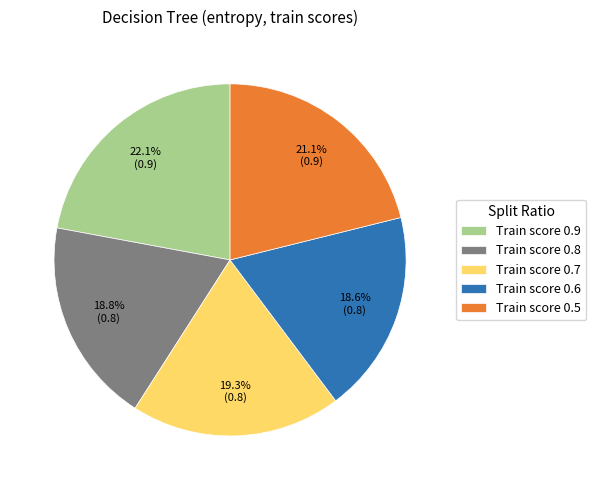

Does Train score 0.8 represent more than half of the total?

No